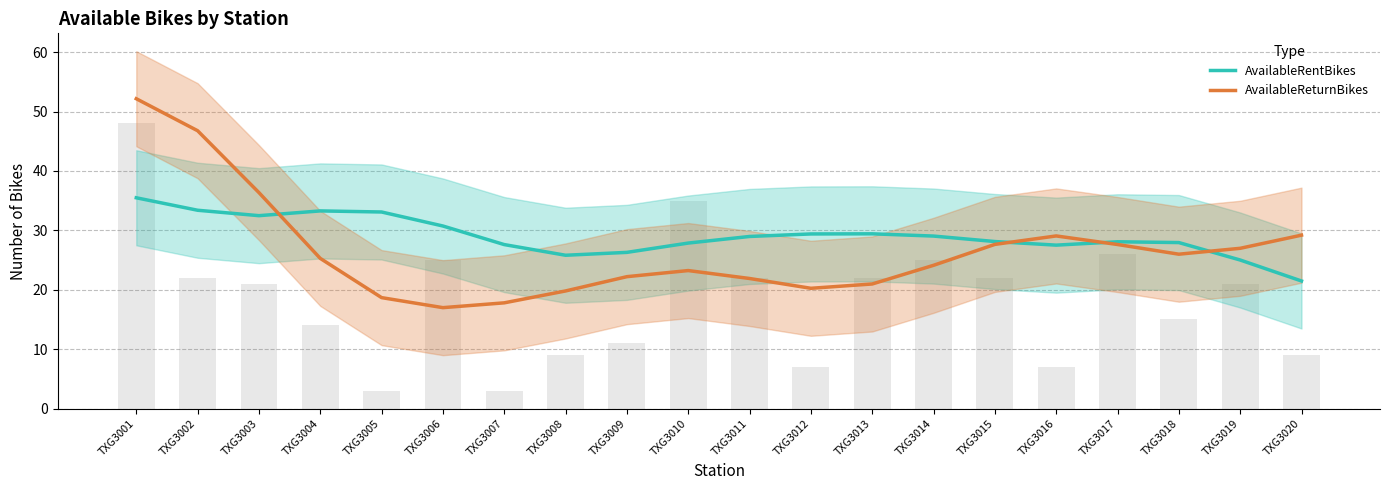

At which category is the sum across all series the highest?

TXG3001